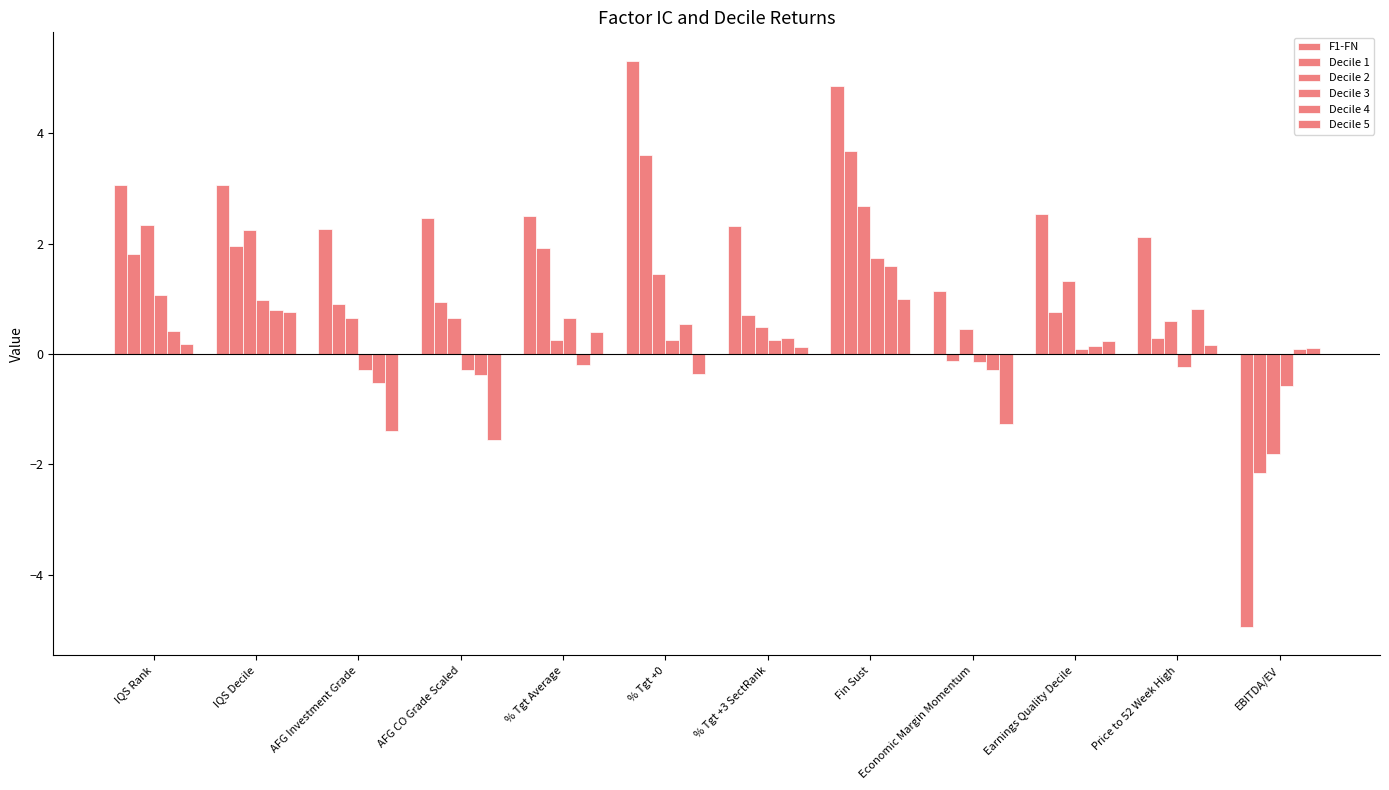

How many groups of bars are there?

12